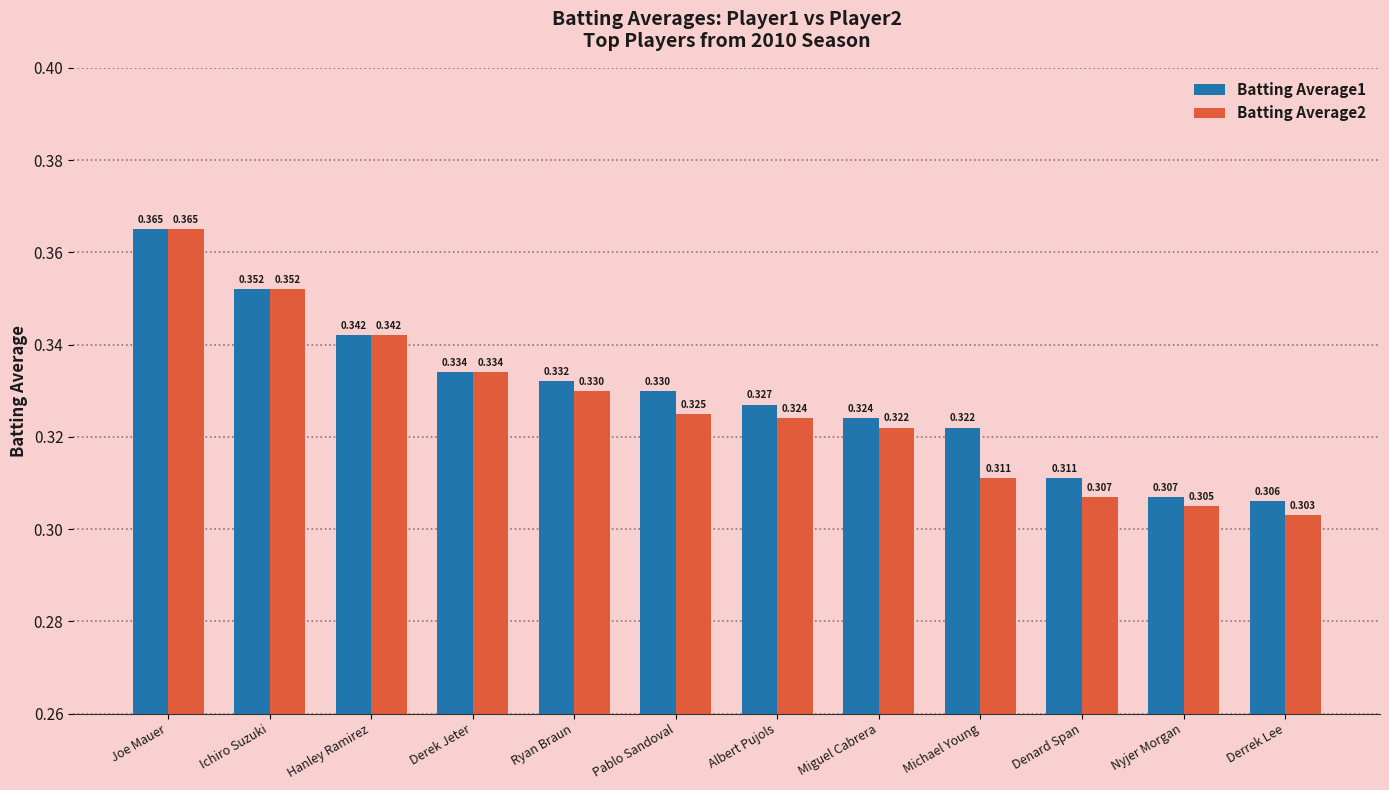

Rank the categories by Batting Average2 value from highest to lowest.

Joe Mauer, Ichiro Suzuki, Hanley Ramirez, Derek Jeter, Ryan Braun, Pablo Sandoval, Albert Pujols, Miguel Cabrera, Michael Young, Denard Span, Nyjer Morgan, Derrek Lee